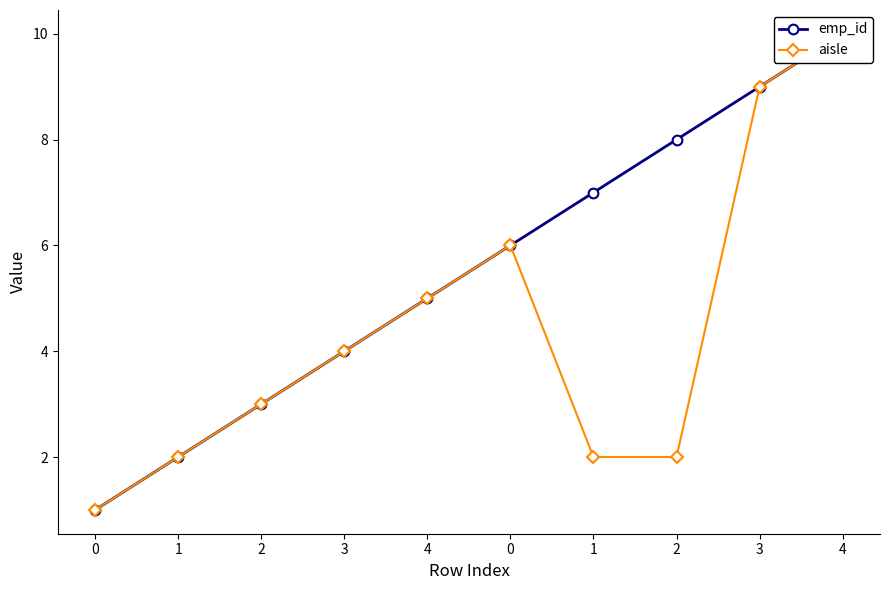

Reading left to right, extract all data points from this chart.

emp_id: 1	2	3	4	5	6	7	8	9	10
aisle: 1	2	3	4	5	6	2	2	9	10